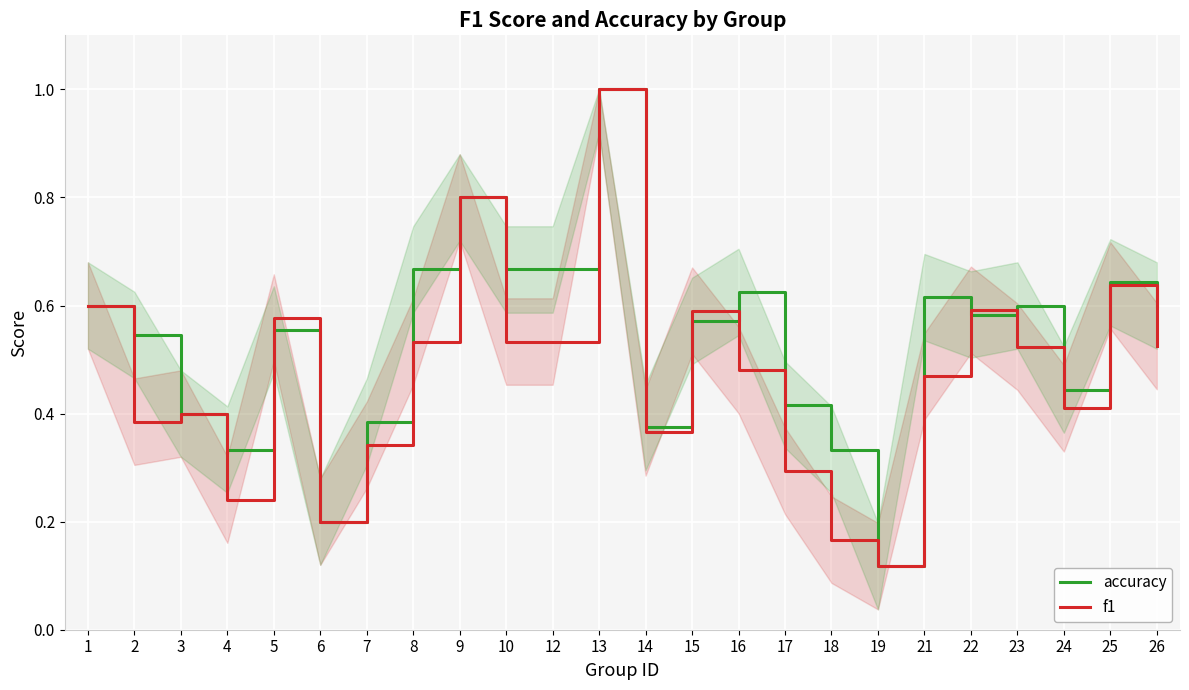

Which series changed the most between 4 and 22?

f1